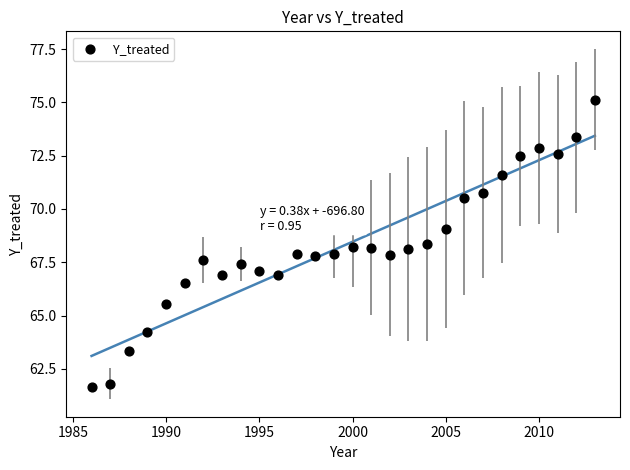

What is the range of Y values (max minus min)?

13.5